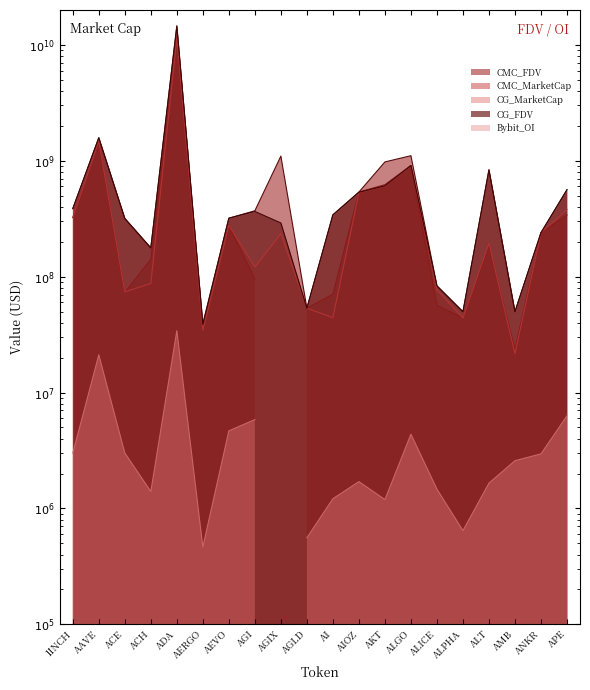

At how many categories does at least one series exceed 14031327845?

1